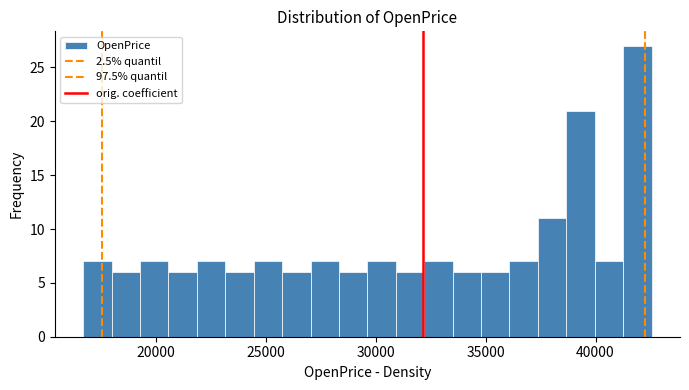

Around what value on the x-axis is the tallest bar? Give the approximate position of its centre, as read against the axis.

42000